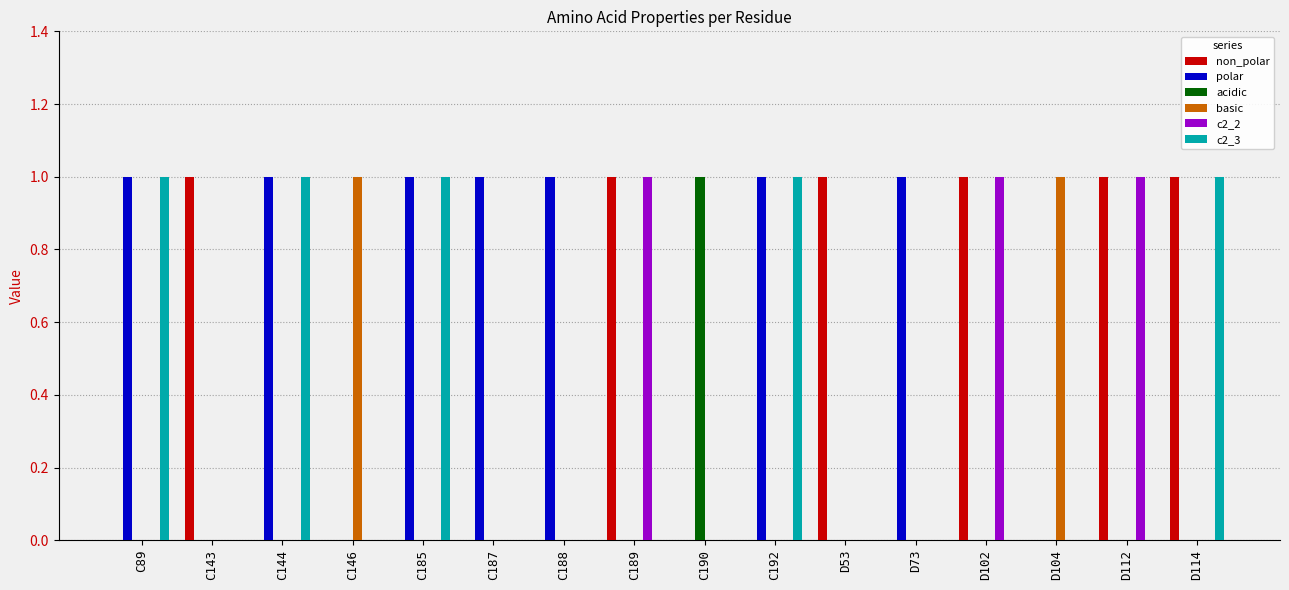

What is the sum of the non_polar values at C89 and C189?

1